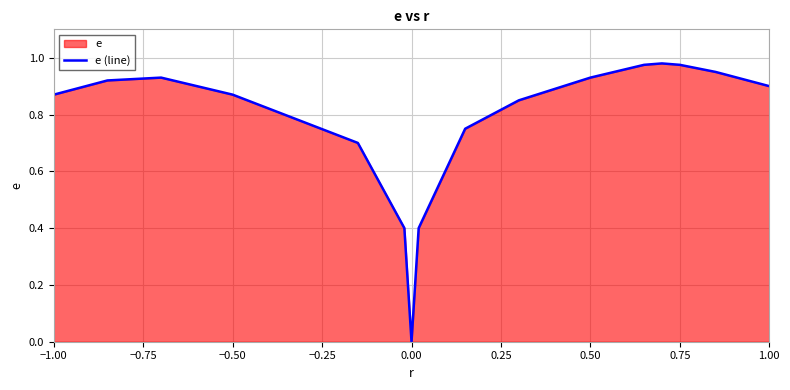

How many values exceed 0?

15